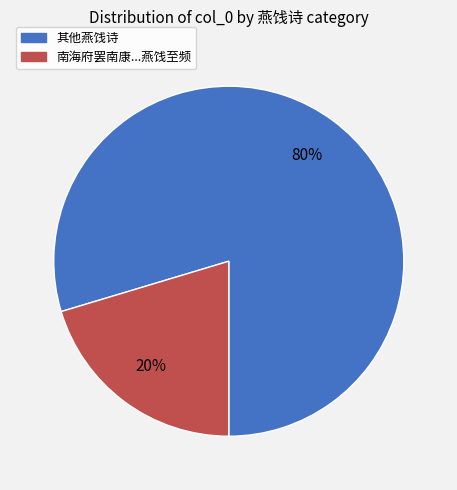

Is there a majority slice in this chart?

Yes